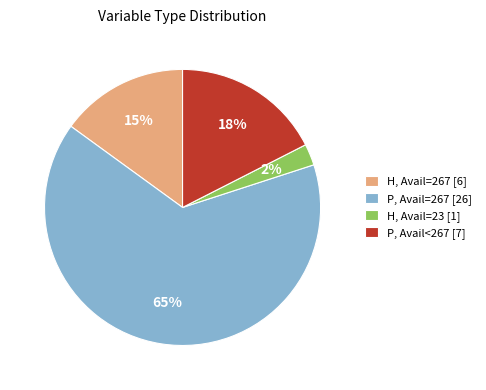

Is there a majority slice in this chart?

Yes